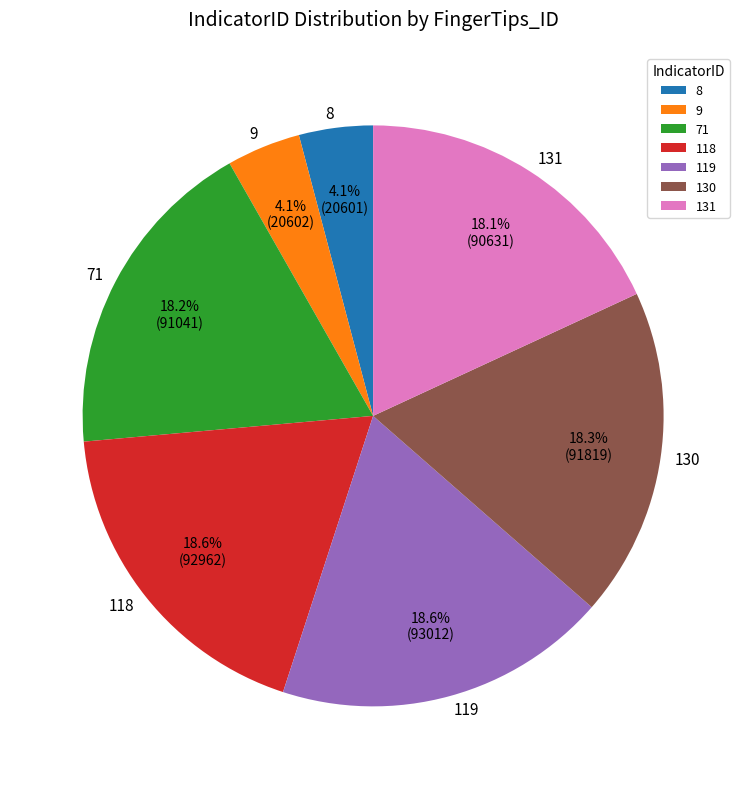

The 8 slice represents 4% of the pie. True or false?

True